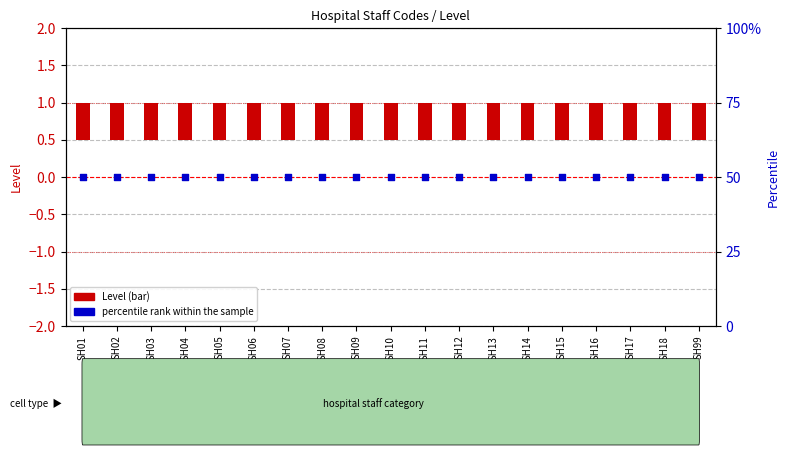

What are all the series names shown in the legend?

Level (bar), percentile rank within the sample